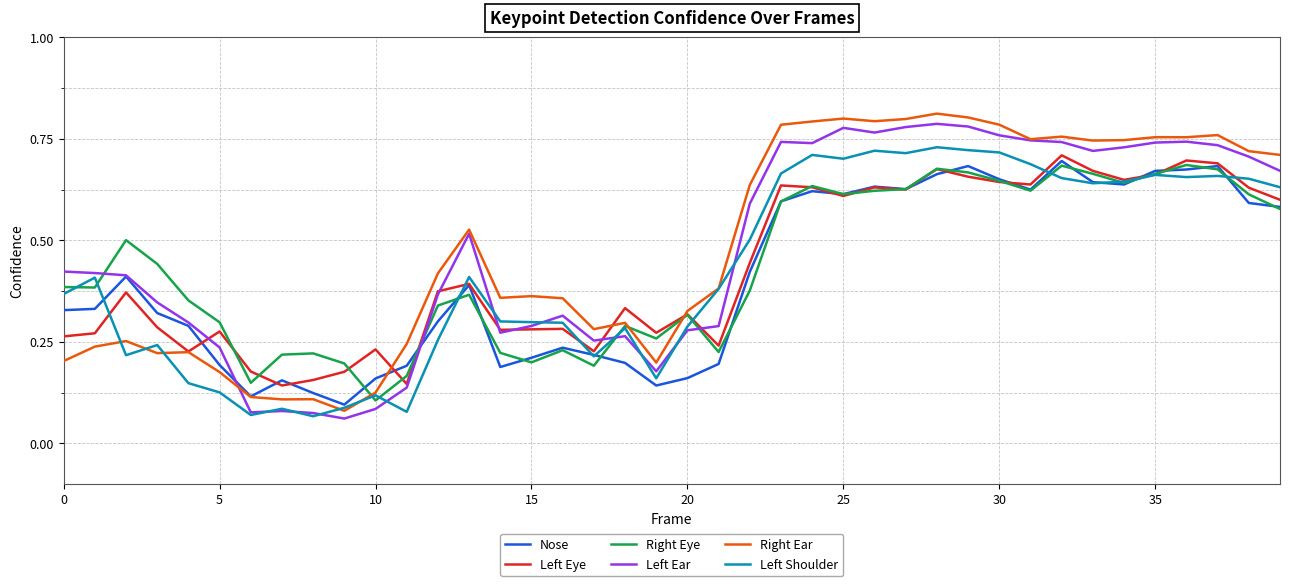

Rank the series by their maximum value, from highest to lowest.

Right Ear, Left Ear, Left Shoulder, Left Eye, Nose, Right Eye